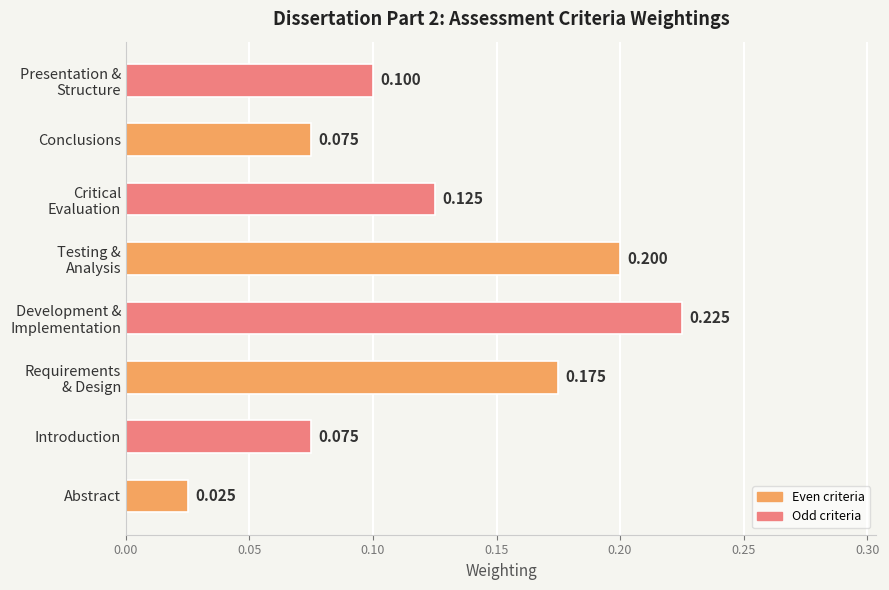

Which label corresponds to the largest value in the chart?

Development &
Implementation